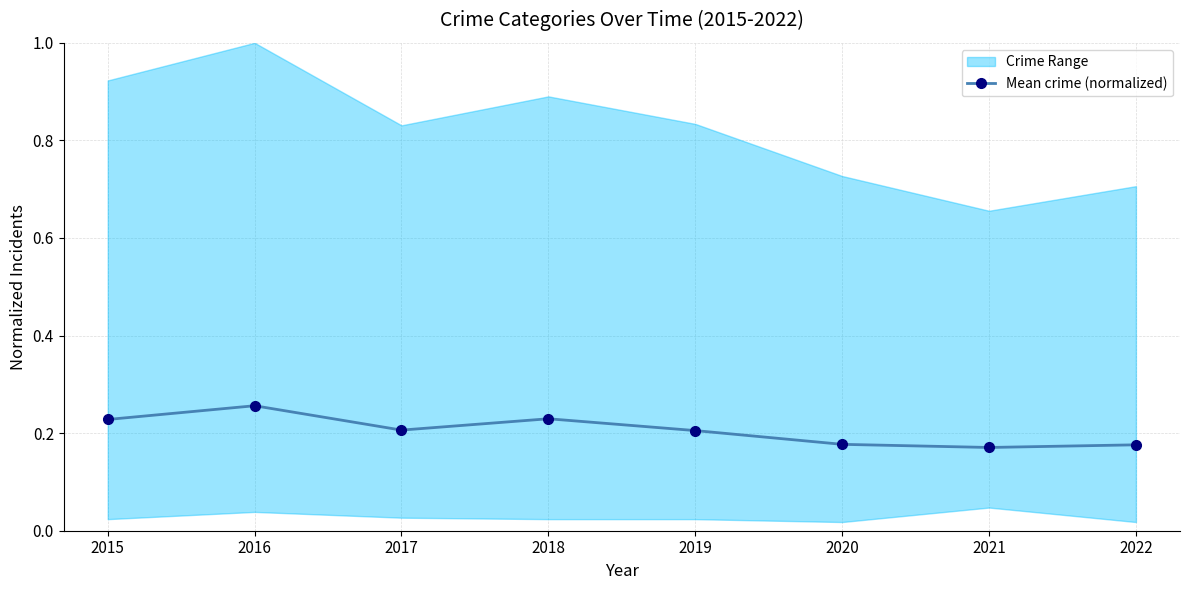

Does the chart display data point markers on the line(s)?

Yes